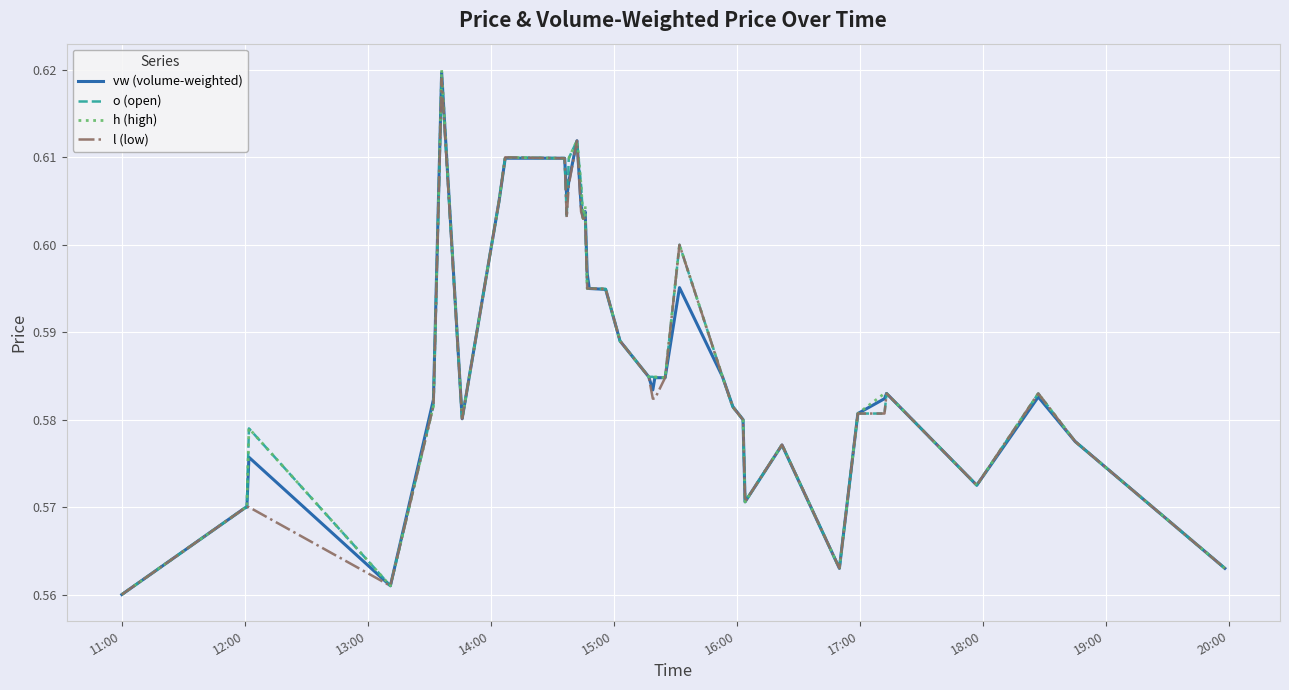

Which series has the largest range (max minus min)?

h (high)